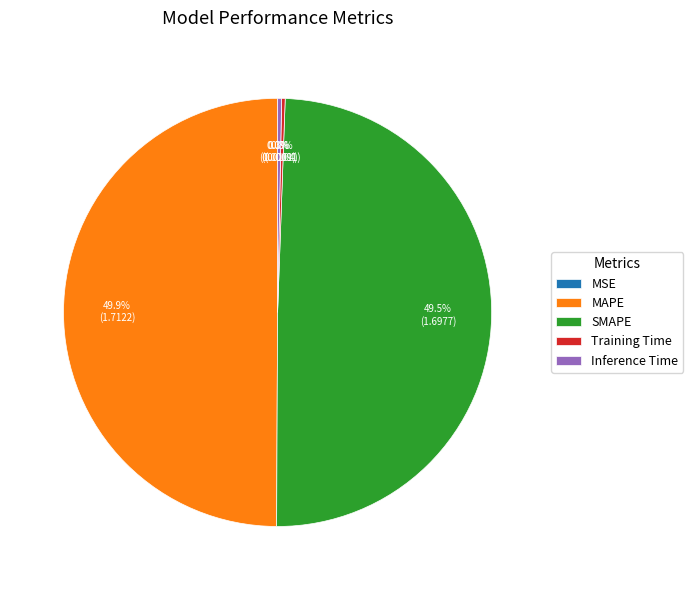

What is the total percentage of Inference Time and MAPE?

50.2%